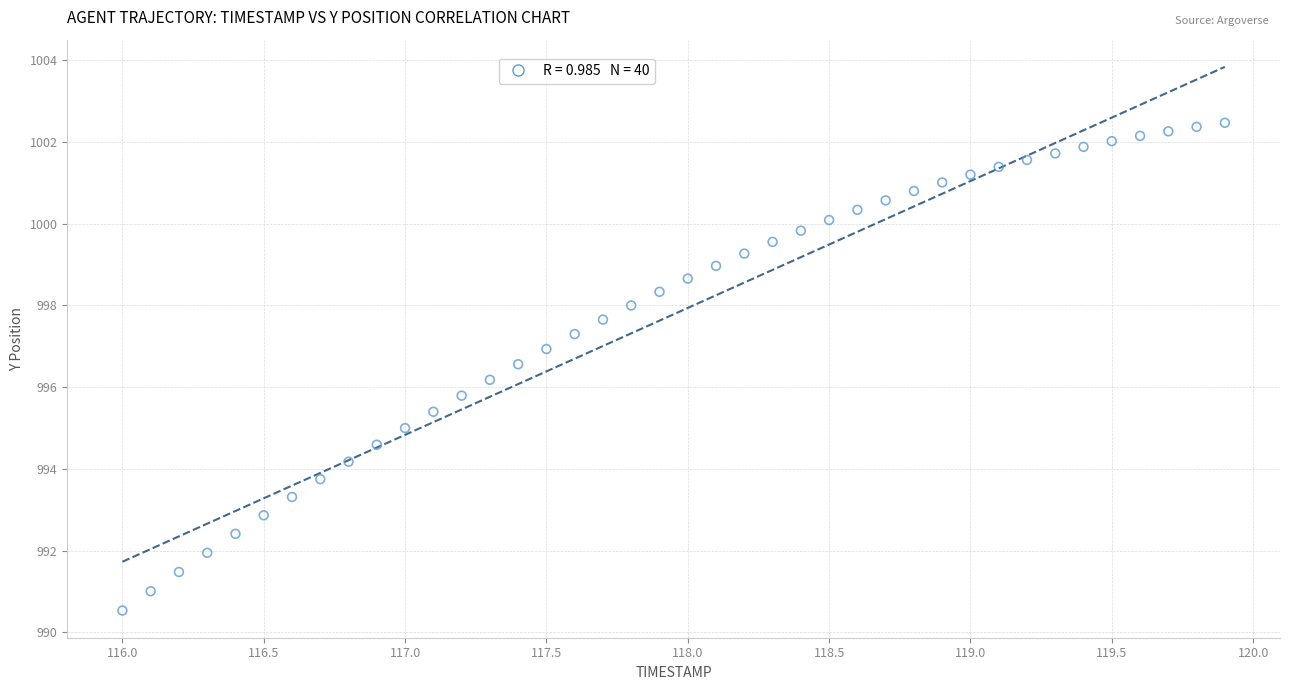

What is the range of X values (max minus min)?

3.9